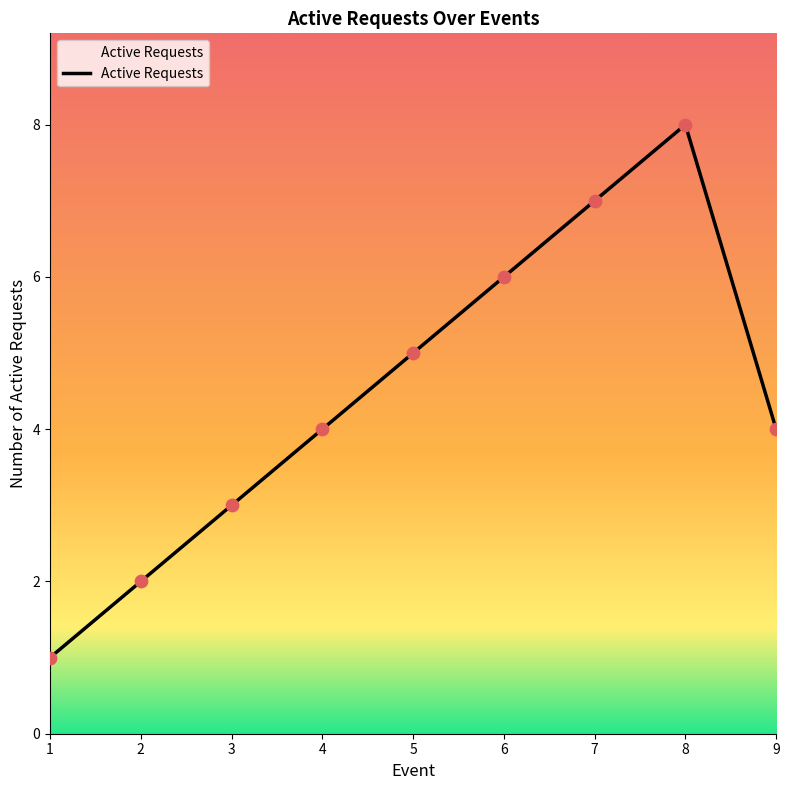

What is the change in value from 1 to 5?

+4